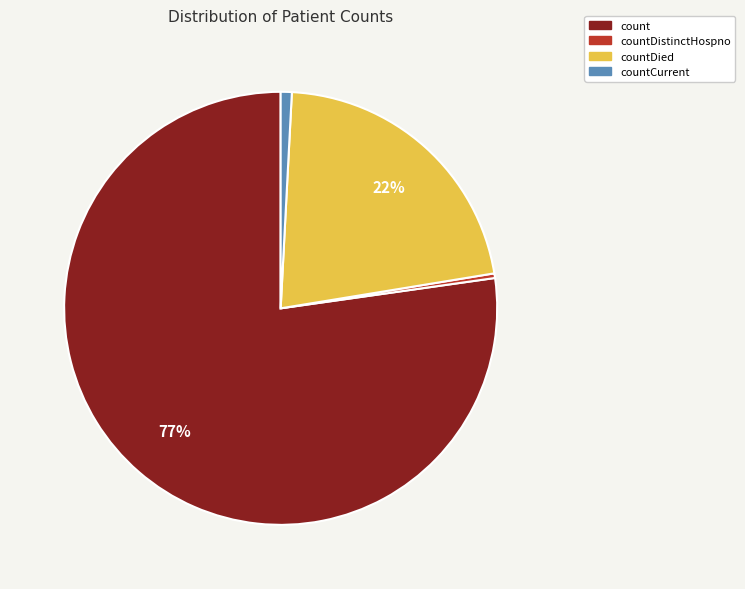

Which slice is the largest?

count